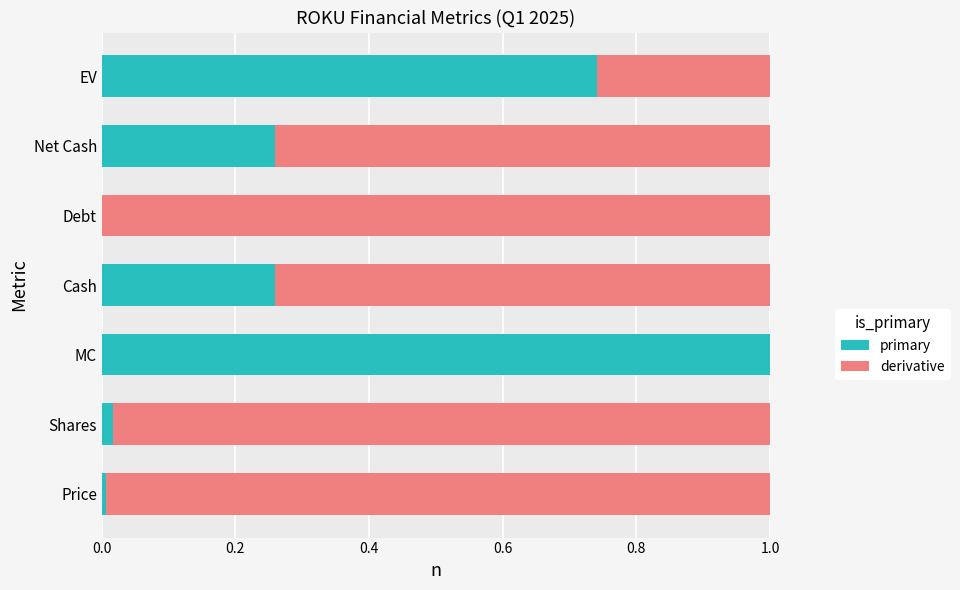

The primary series shows 1.7 at MC. True or false?

False